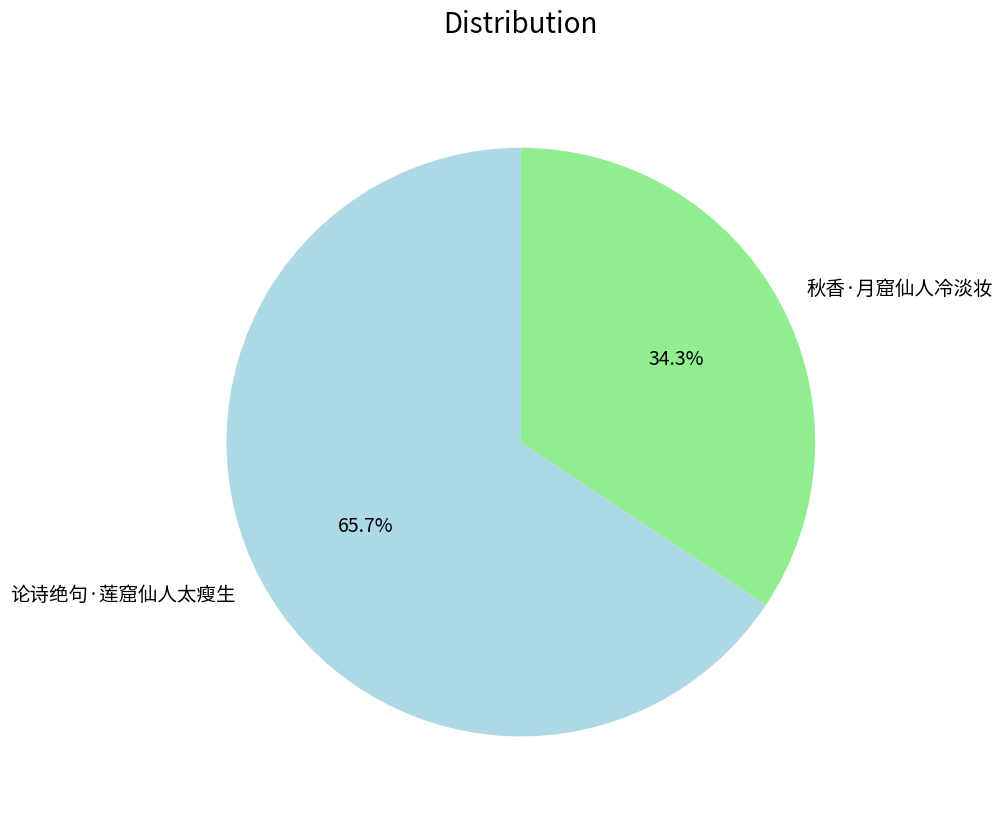

To the nearest percent, what is the combined percentage of 秋香·月窟仙人冷淡妆 and 论诗绝句·莲窟仙人太瘦生?

100%